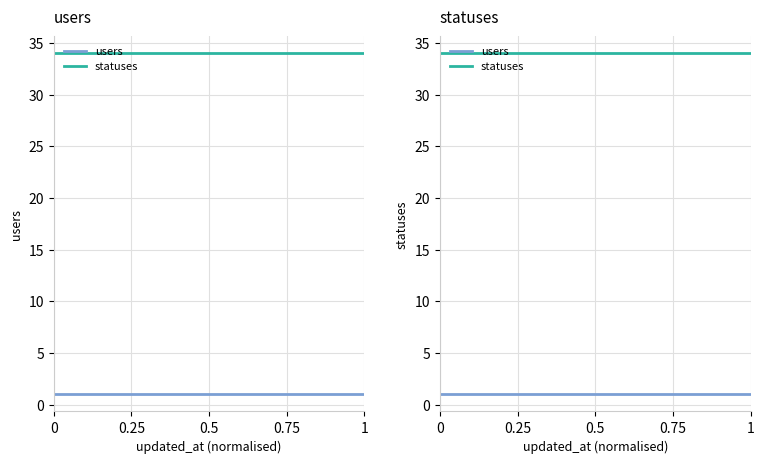

What is the minimum value shown in the chart?

1